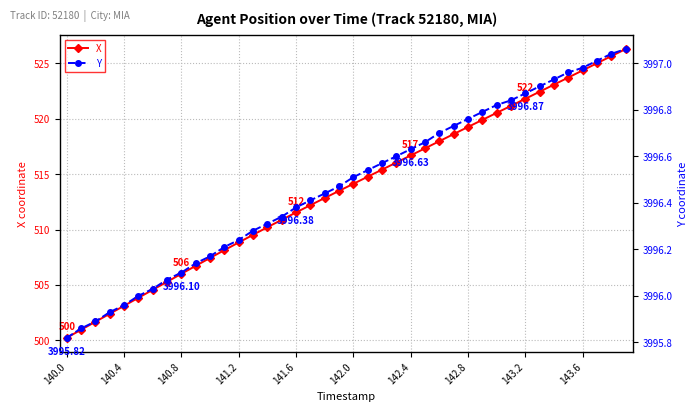

How many values in the X series exceed 514?

20